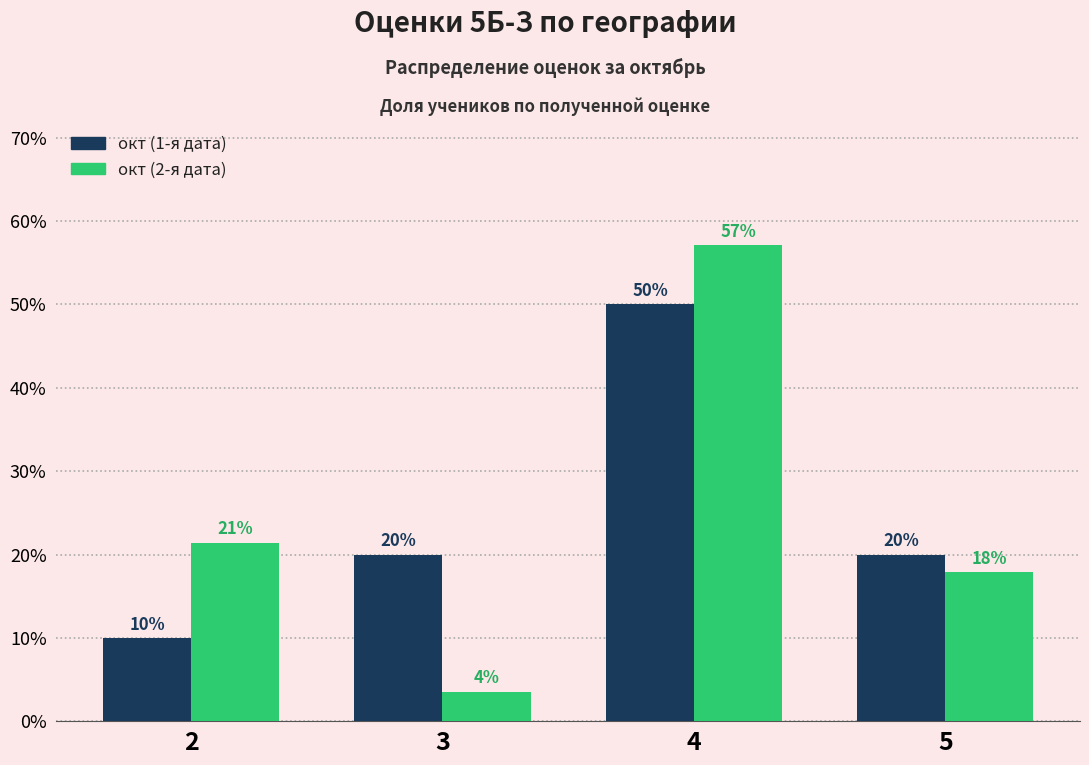

At which label is окт (2-я дата) closest to 0?

3